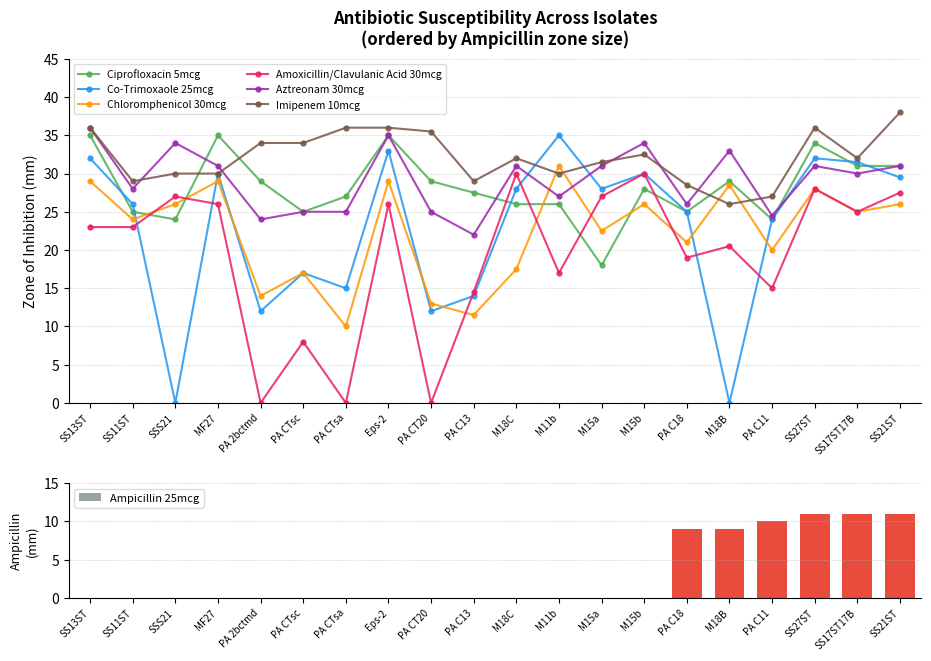

True or false: Imipenem 10mcg has a value of 32.5 at M15b.

True